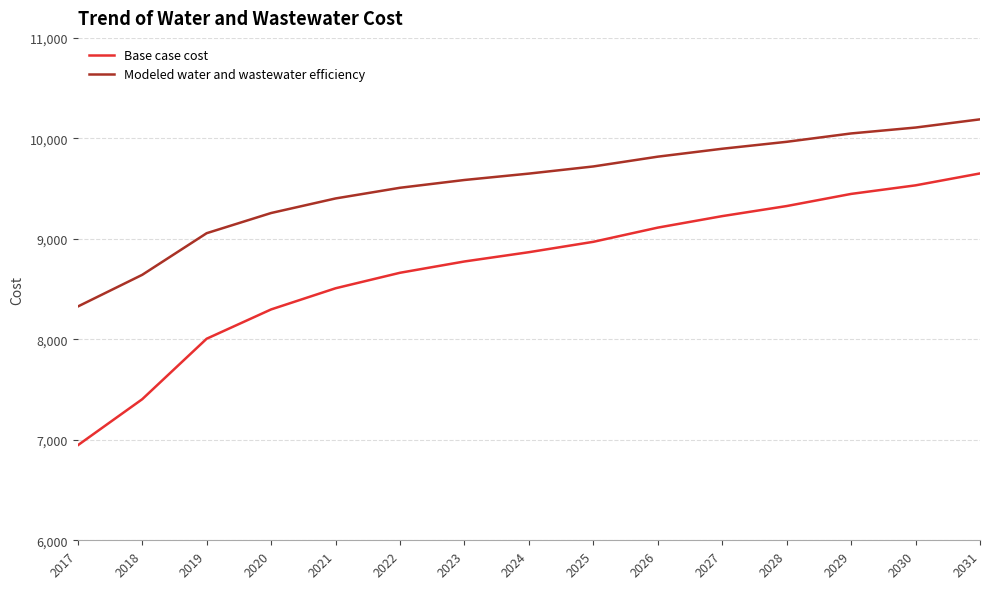

Which series changed the most between 2028 and 2031?

Base case cost